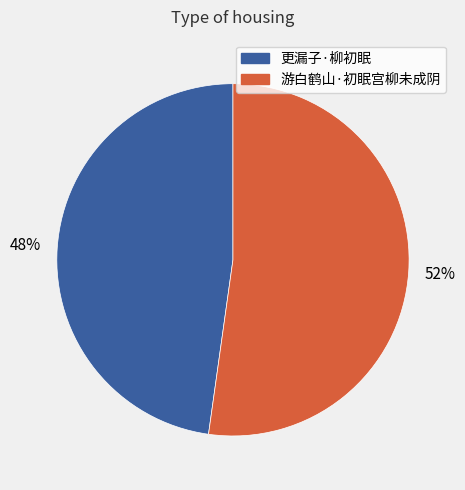

Between 游白鹤山·初眠宫柳未成阴 and 更漏子·柳初眠, which is larger?

游白鹤山·初眠宫柳未成阴